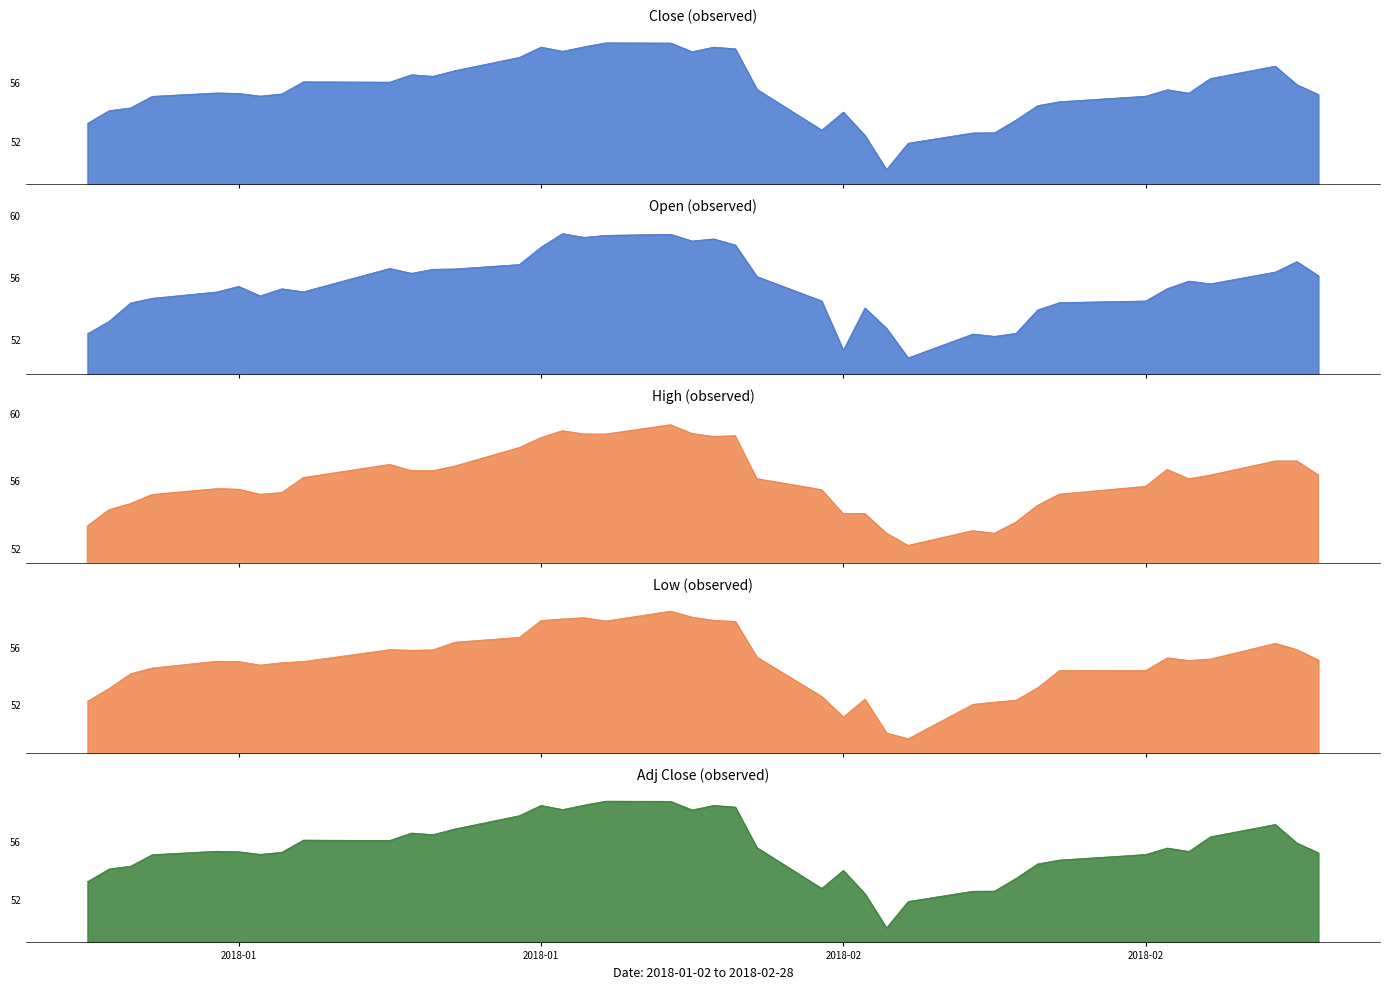

Is the value of High at 5 greater than the value of Open at 11?

No